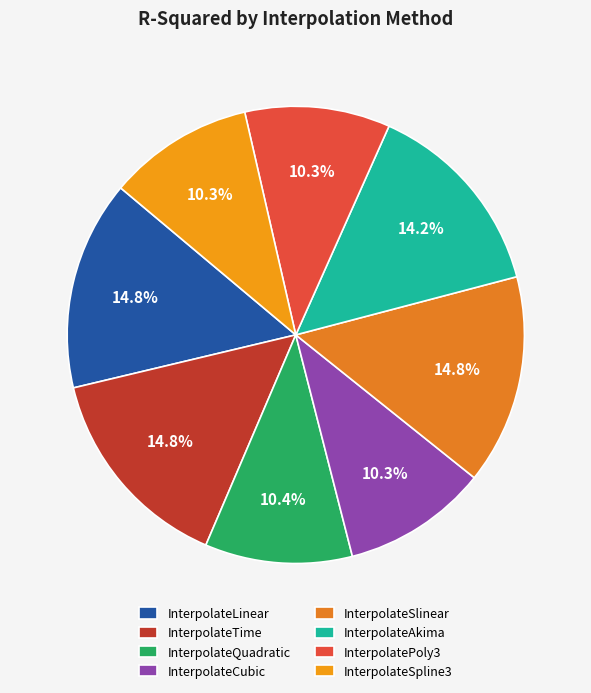

Between InterpolateSlinear and InterpolateAkima, which is larger?

InterpolateSlinear